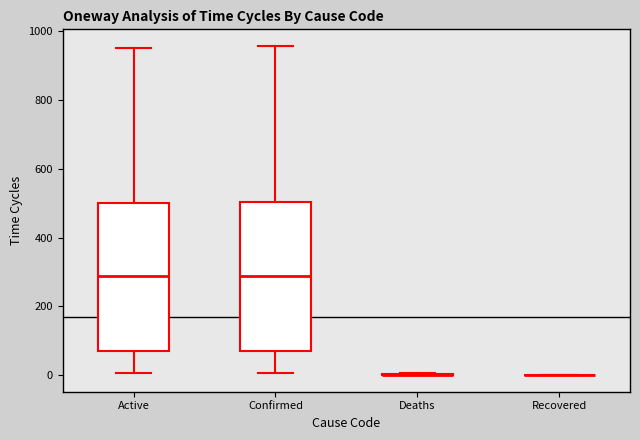

Reading left to right, transcribe this box plot: for each box, give where its median line is, the range the box spans, and where its two whiskers end, as read against the y-axis. The values are not printed on the chart, so give them approximately, as read against the axis.

Active: median 280, box 80 to 500, whiskers 0 to 960
Confirmed: median 280, box 80 to 500, whiskers 0 to 960
Deaths: box collapsed to a line at 0, whiskers 0 to 0
Recovered: box collapsed to a line at 0, whiskers 0 to 0